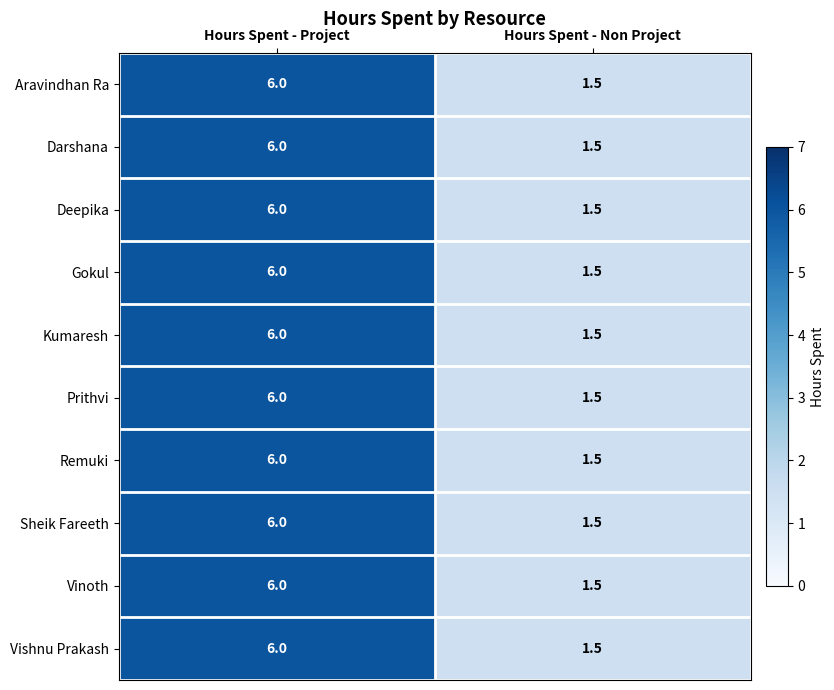

The value of Remuki at Hours Spent - Project is 9.1. True or false?

False